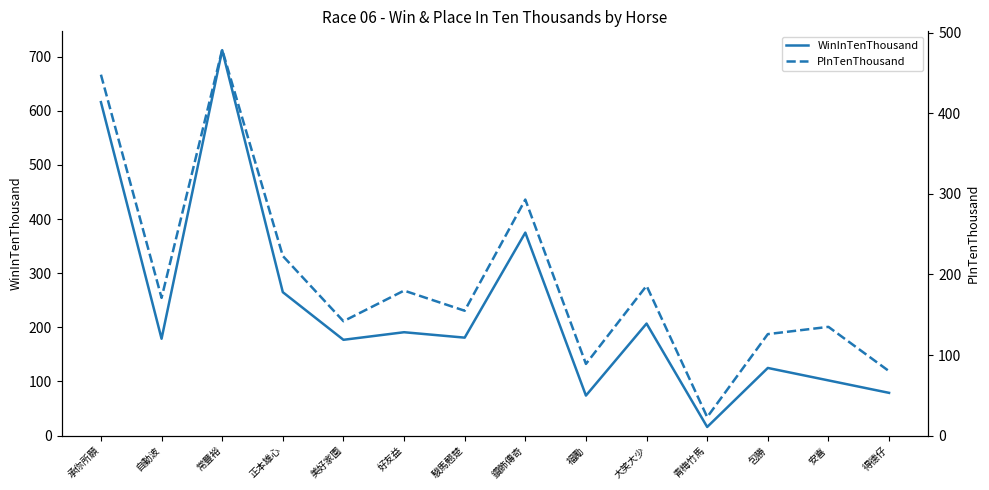

What are all the series names shown in the legend?

WinInTenThousand, PInTenThousand